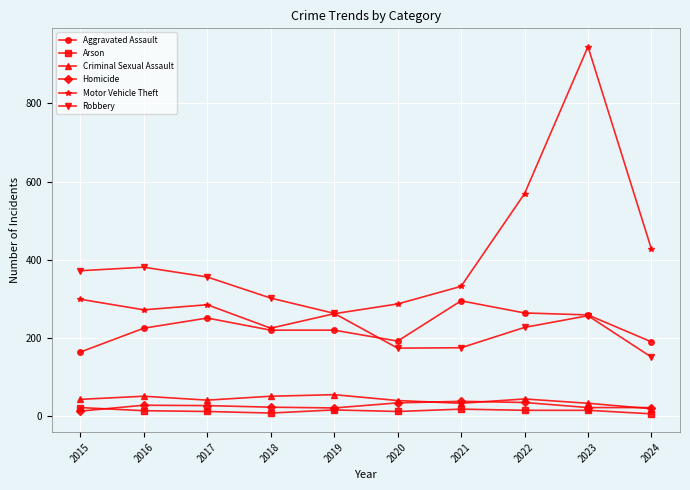

True or false: Robbery has a value of 313 at 2022.

False